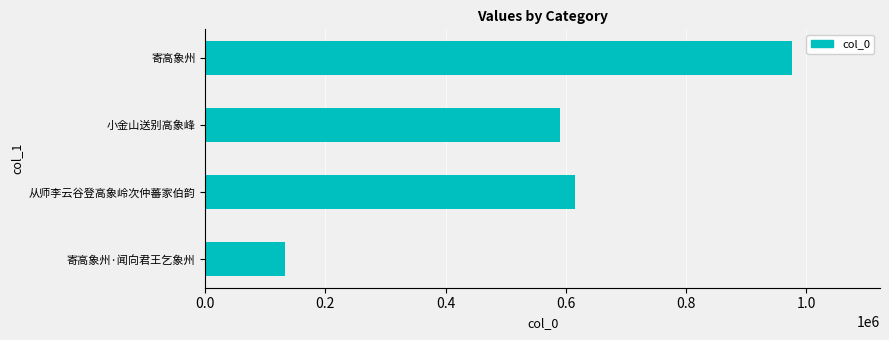

The chart shows a value of 192362 at 寄高象州·闻向君王乞象州. True or false?

False